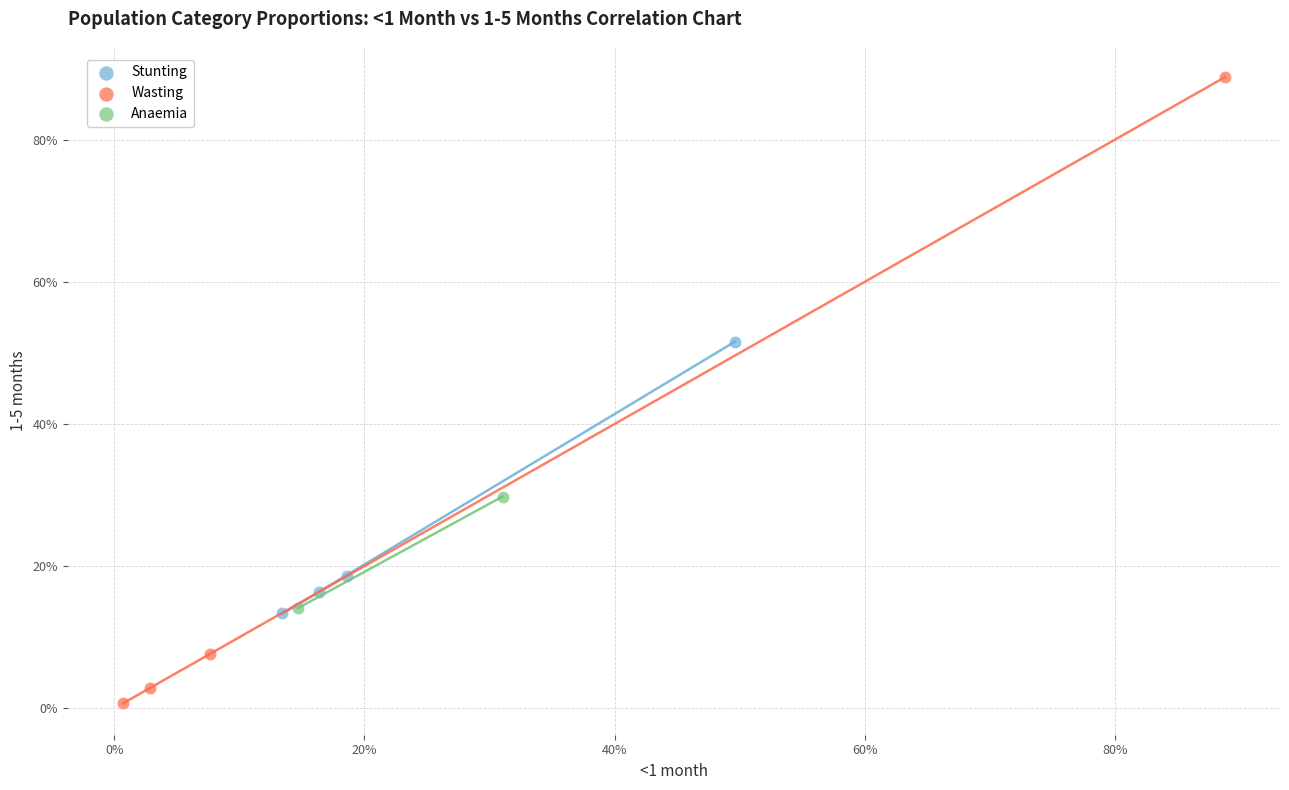

What are all the series names shown in the legend?

Stunting, Wasting, Anaemia